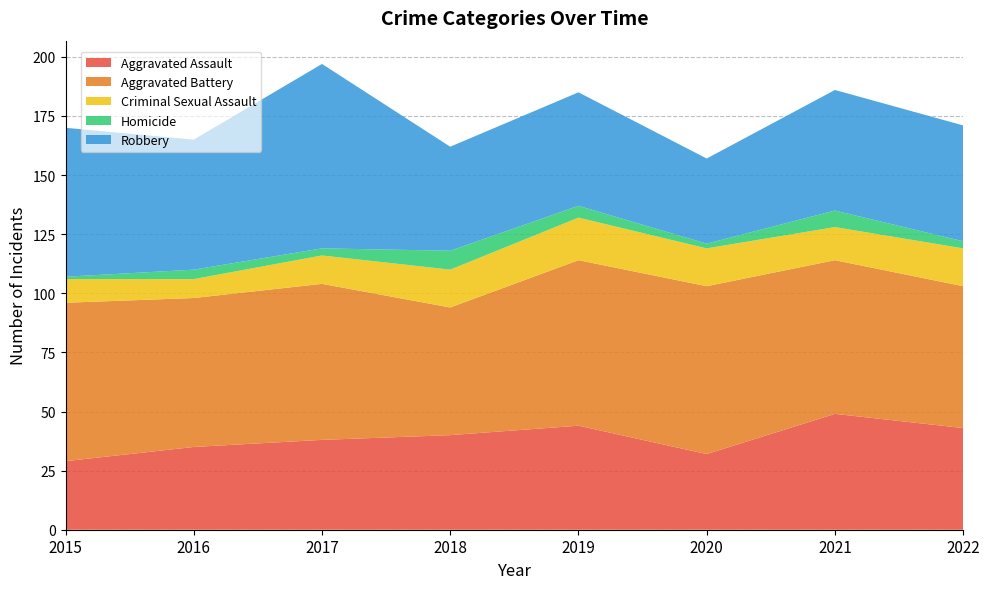

Reading left to right, what are all the values shown in this chart?

Aggravated Assault: 2015=29	2016=35	2017=38	2018=40	2019=44	2020=32	2021=49	2022=43
Aggravated Battery: 2015=67	2016=63	2017=66	2018=54	2019=70	2020=71	2021=65	2022=60
Criminal Sexual Assault: 2015=10	2016=8	2017=12	2018=16	2019=18	2020=16	2021=14	2022=16
Homicide: 2015=1	2016=4	2017=3	2018=8	2019=5	2020=2	2021=7	2022=3
Robbery: 2015=63	2016=55	2017=78	2018=44	2019=48	2020=36	2021=51	2022=49